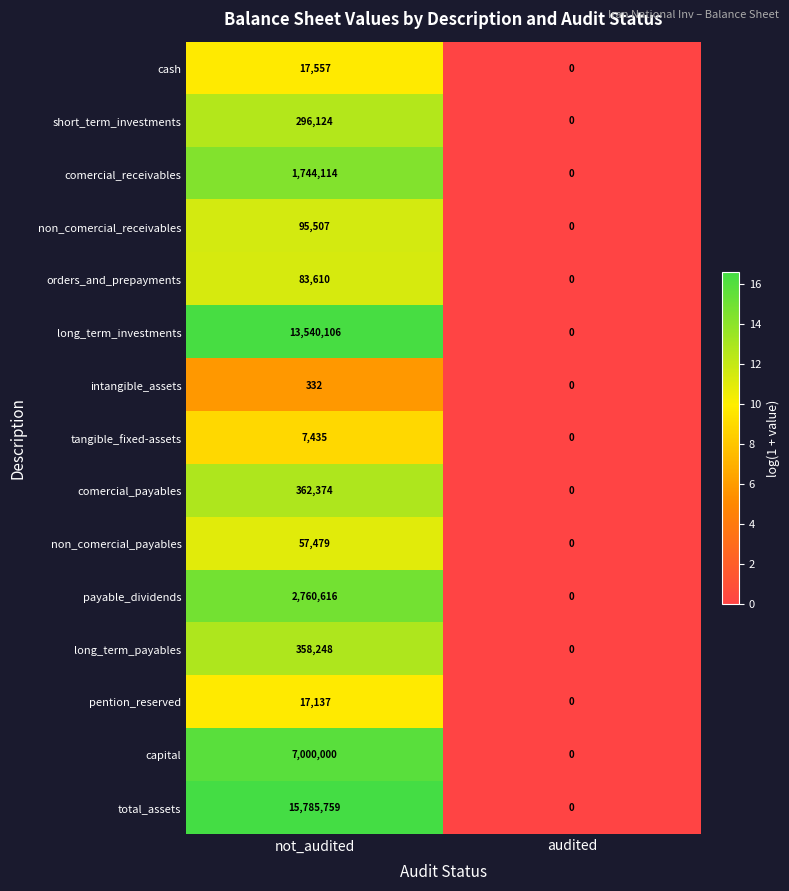

Where is pention_reserved nearest to the value 8568?

audited